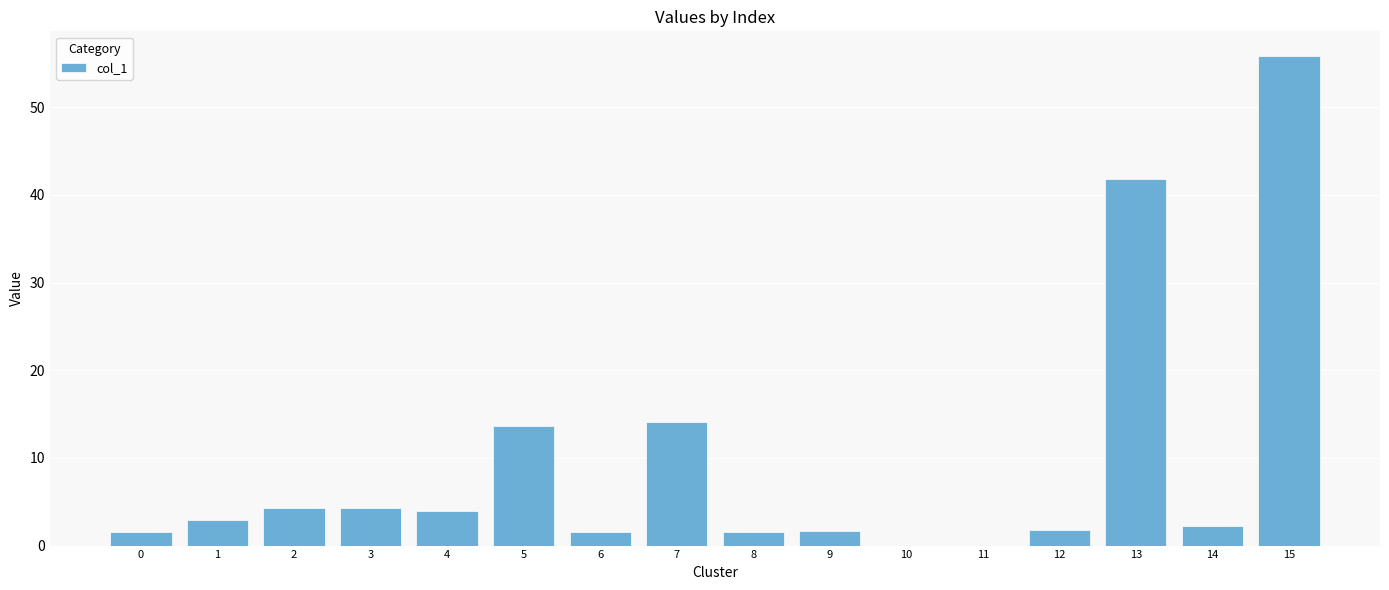

The value at 5 is 18.8. True or false?

False